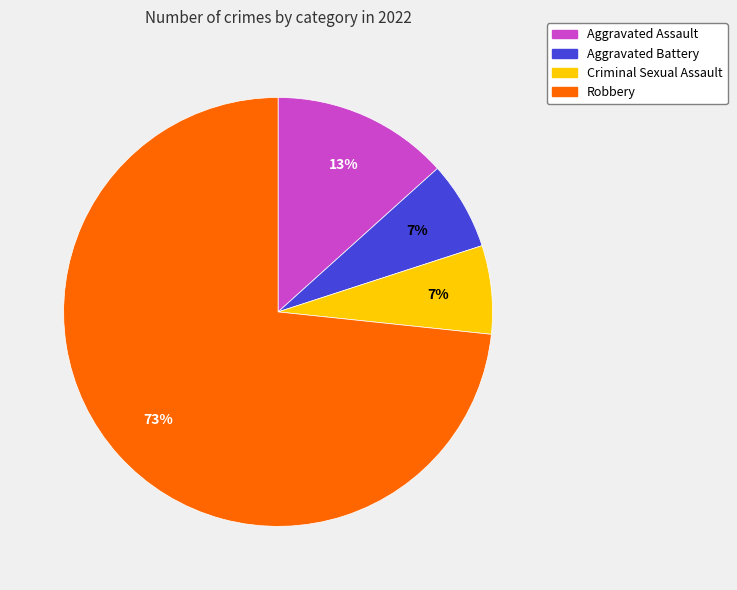

What is the largest slice in the pie chart?

Robbery